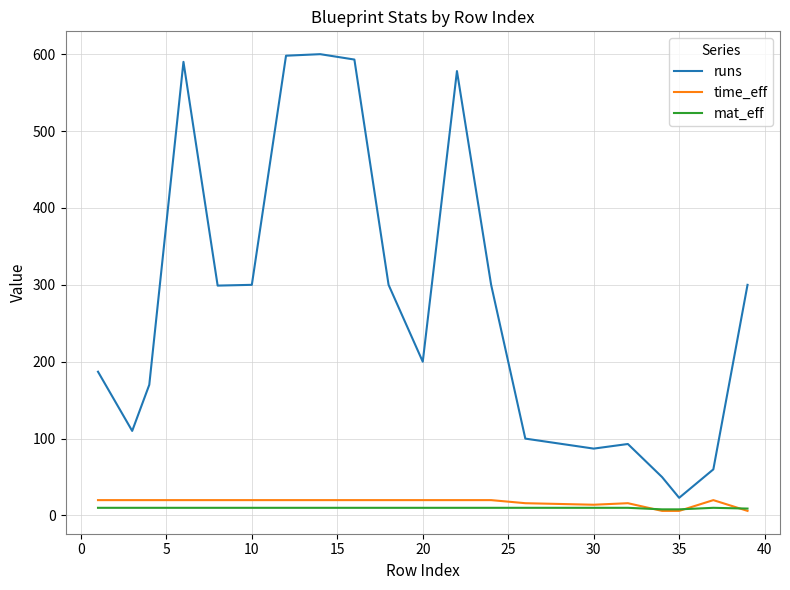

What is the maximum value for time_eff?

20